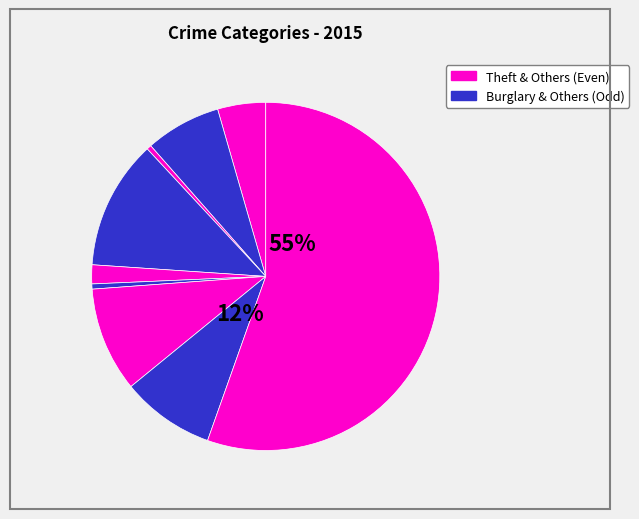

What is the total percentage of Aggravated Battery and Aggravated Assault?

11.5%